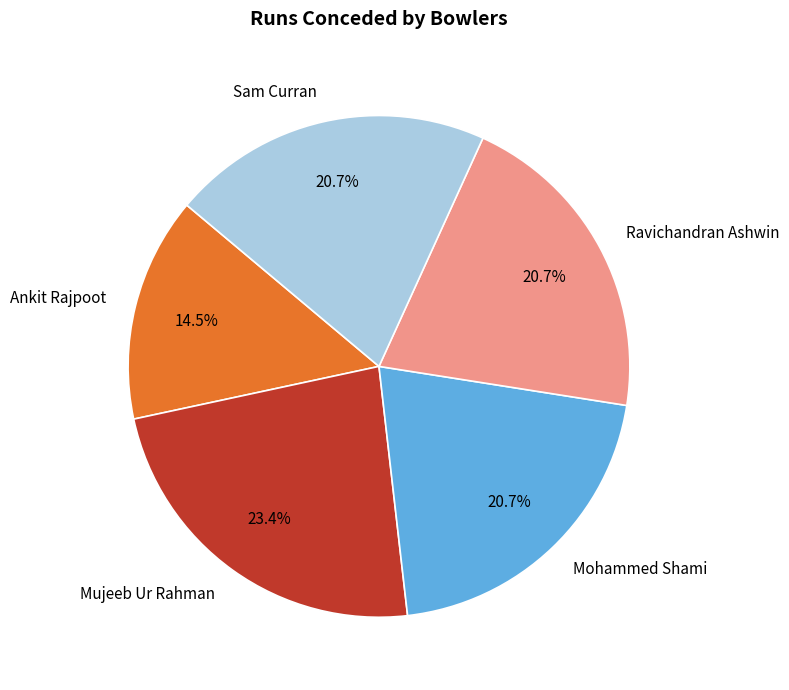

How much of the chart is everything except Mujeeb Ur Rahman?

76.6%